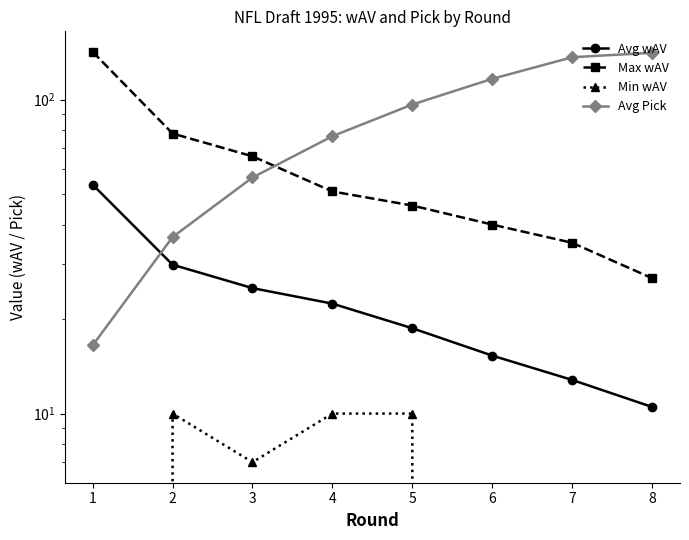

Where is Avg wAV nearest to the value 32?

2